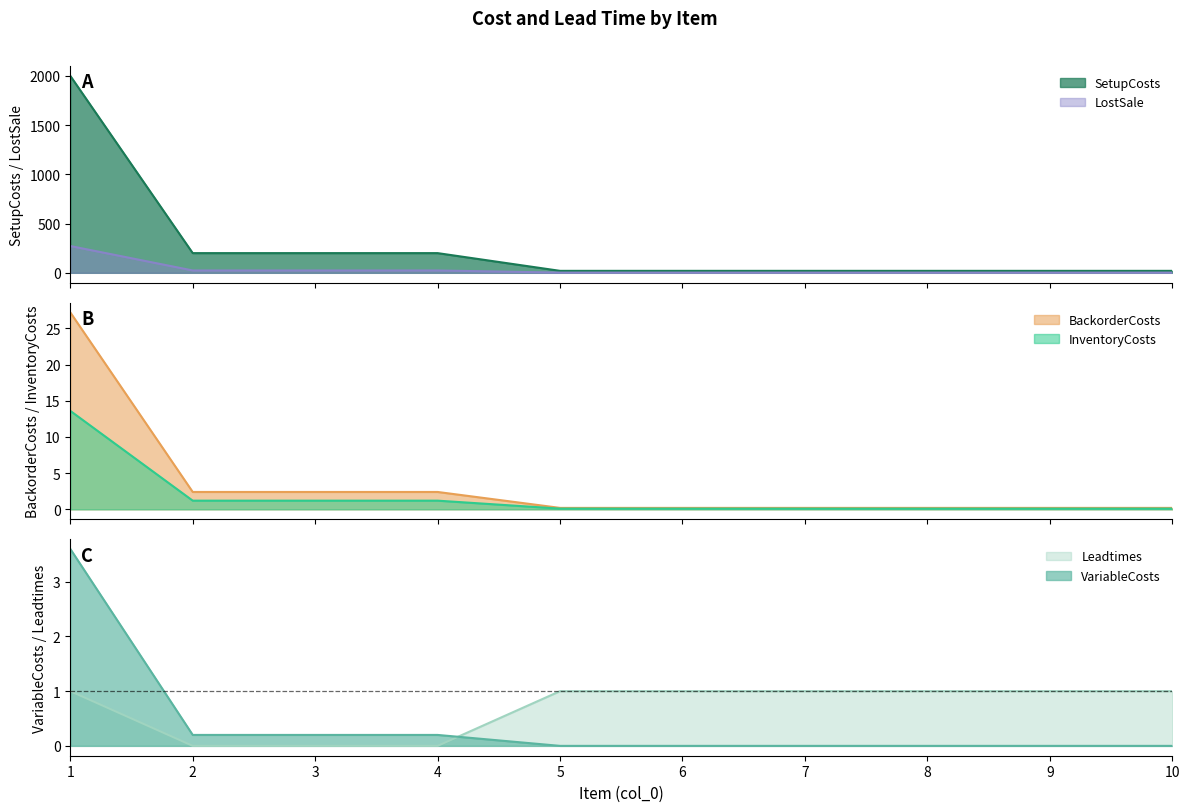

What is the value of the InventoryCosts point at the 9th from the left?

2.0